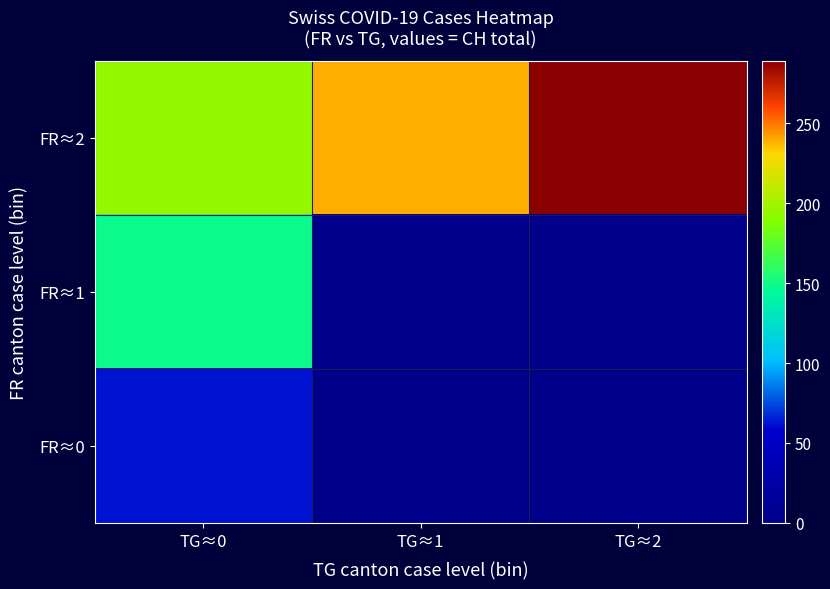

Which category has the lowest value across all series?

TG≈1